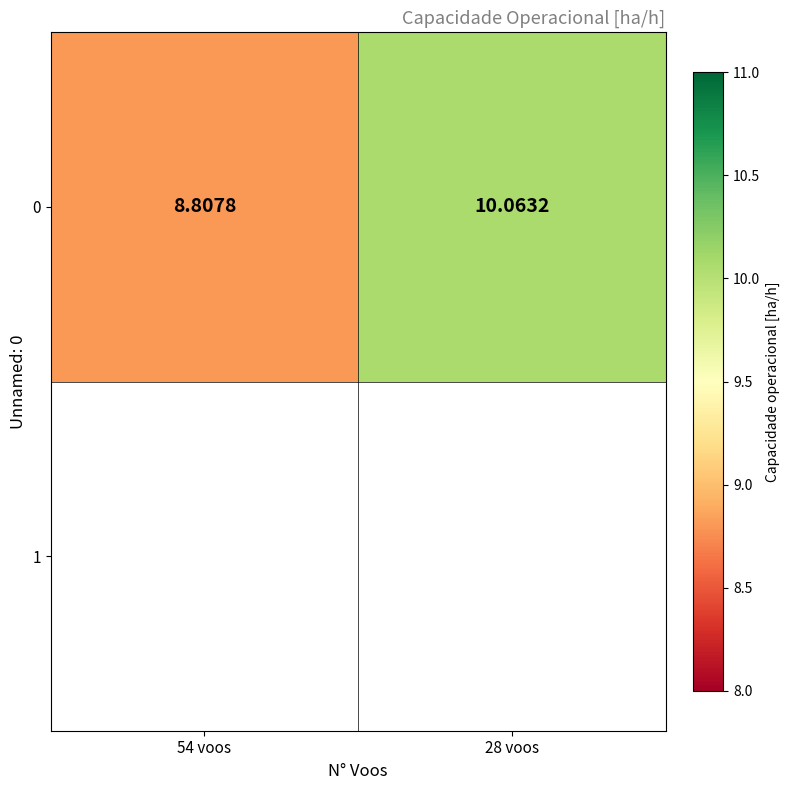

What is the difference between the values at 54 voos and 28 voos?

1.3